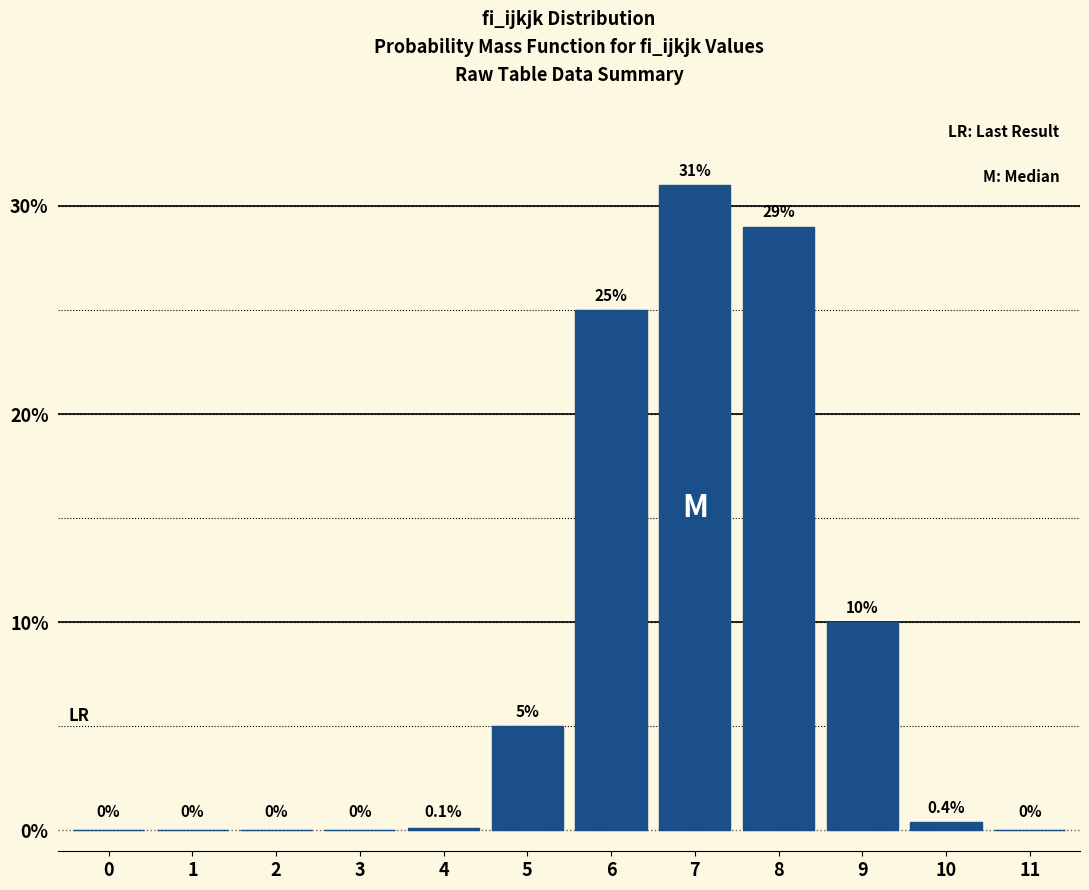

Reading left to right, what are all the values shown in this chart?

0=0.0	1=0.0	2=0.0	3=0.0	4=0.1	5=5.0	6=25.0	7=31.0	8=29.0	9=10.0	10=0.4	11=0.0